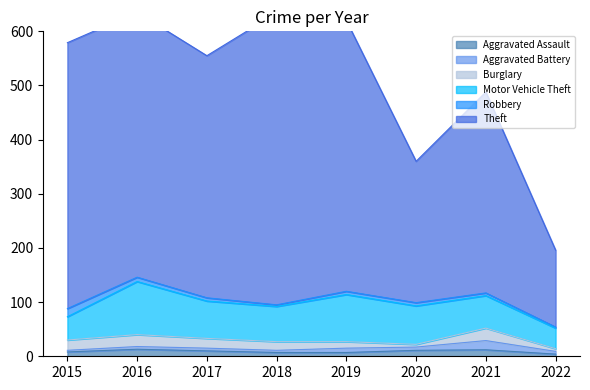

The Robbery series shows 8 at 2016. True or false?

True